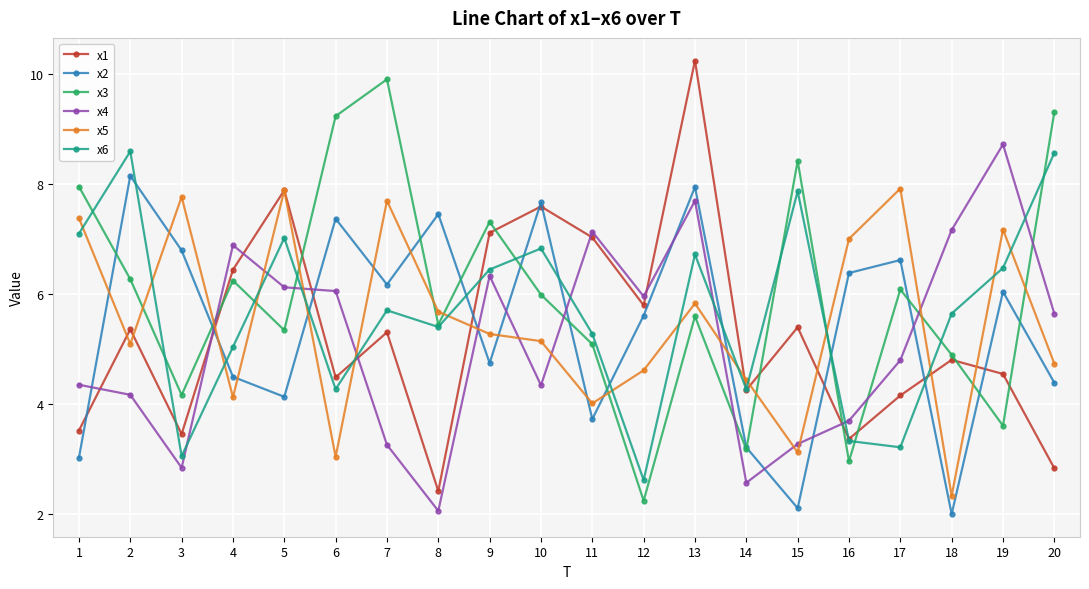

Read the x3 value at 4.

6.3